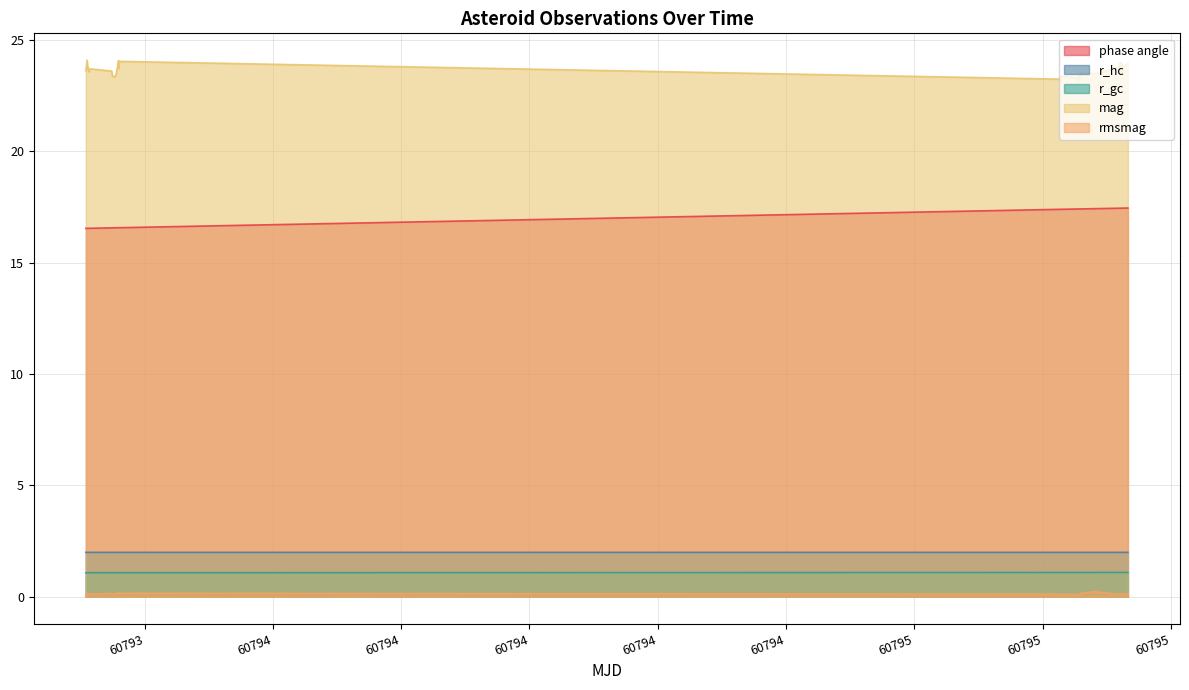

Which category has the lowest value in the mag series?

60795.03502016204